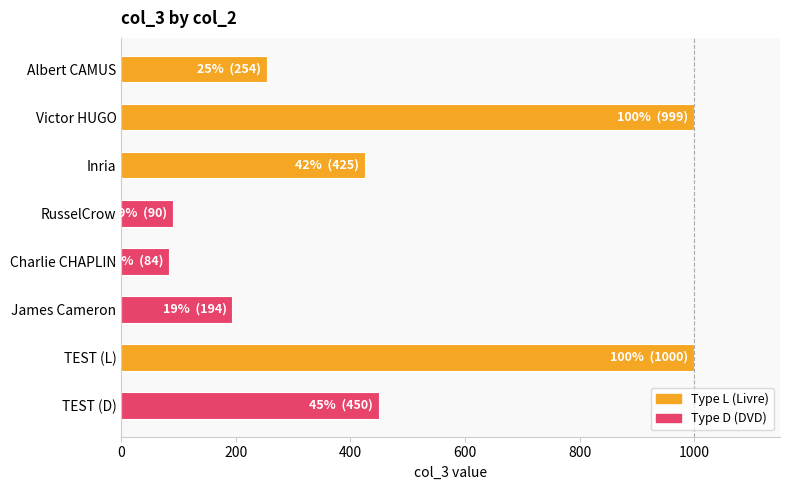

The chart shows a value of 1454 at TEST (L). True or false?

False